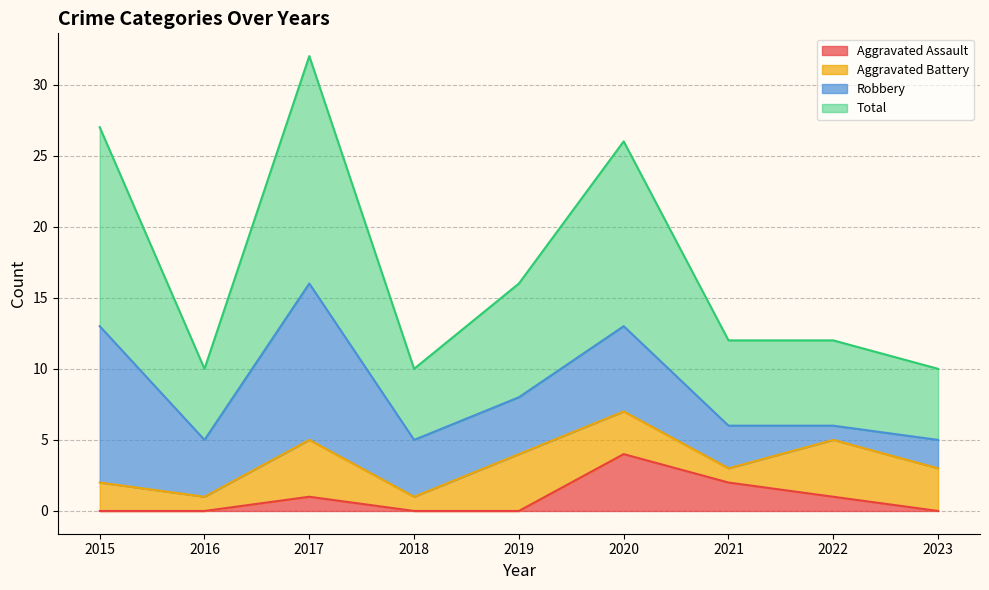

Which category has the highest value in the Aggravated Assault series?

2020